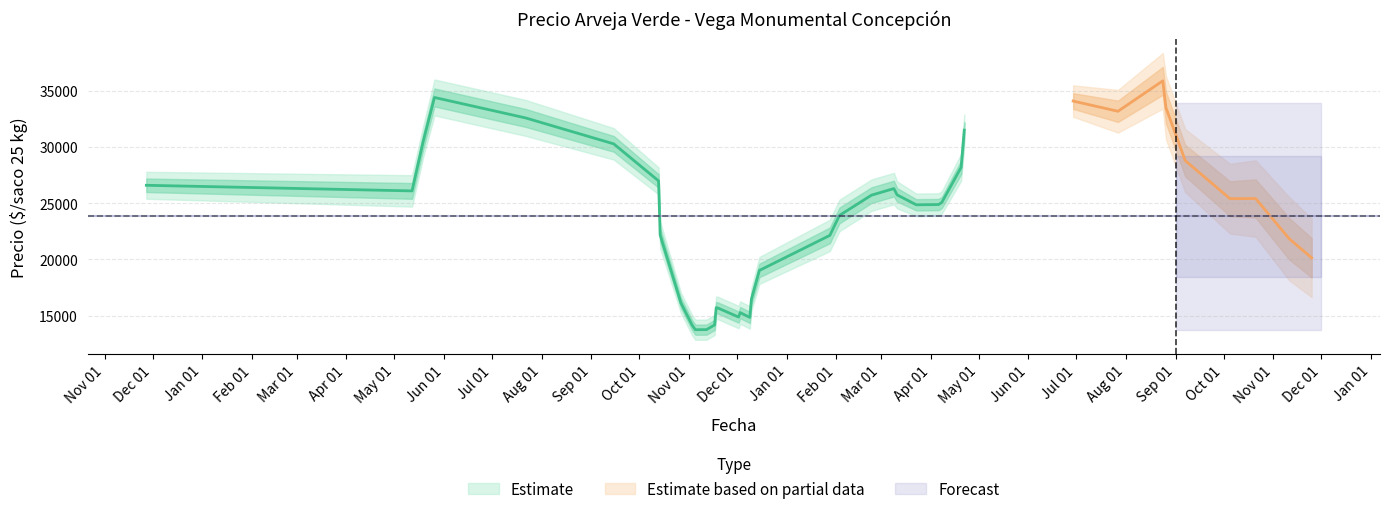

True or false: Precio promedio ponderado and Precio maximo cross at least once.

False